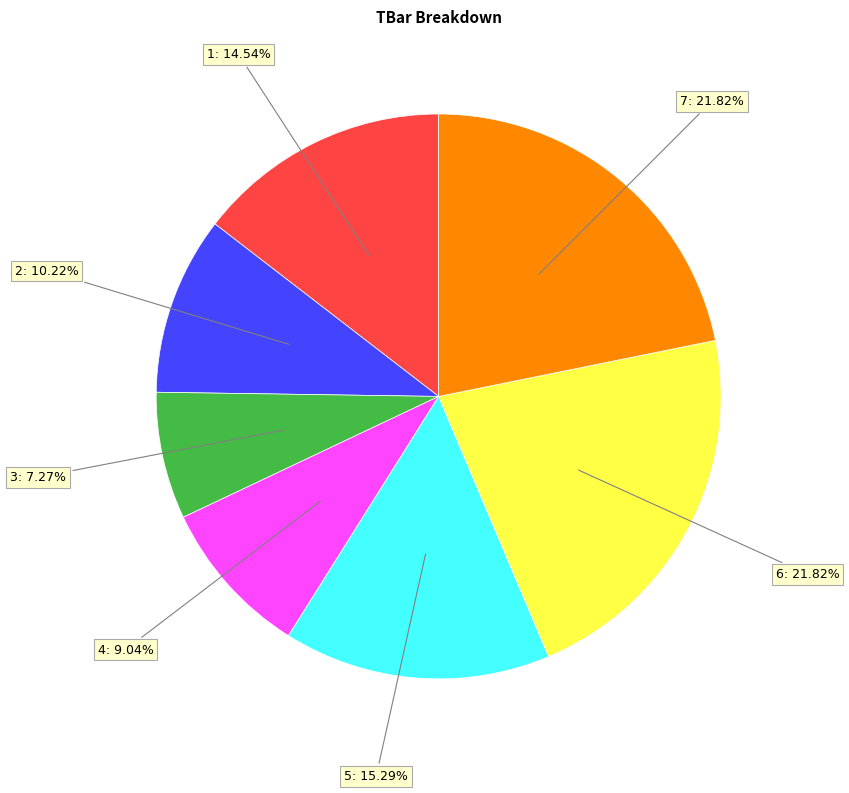

The 4 slice represents 22% of the pie. True or false?

False